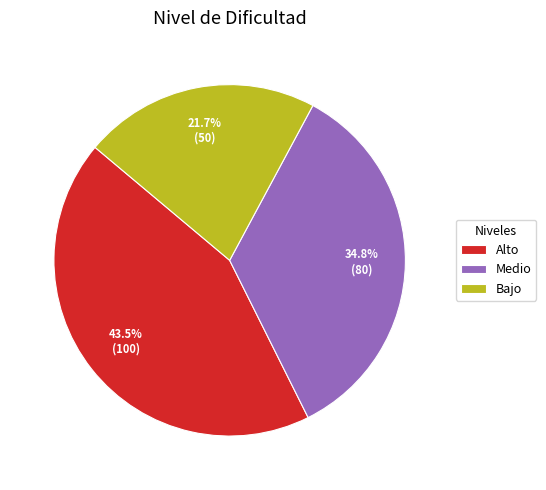

Count the number of slices in the pie.

3